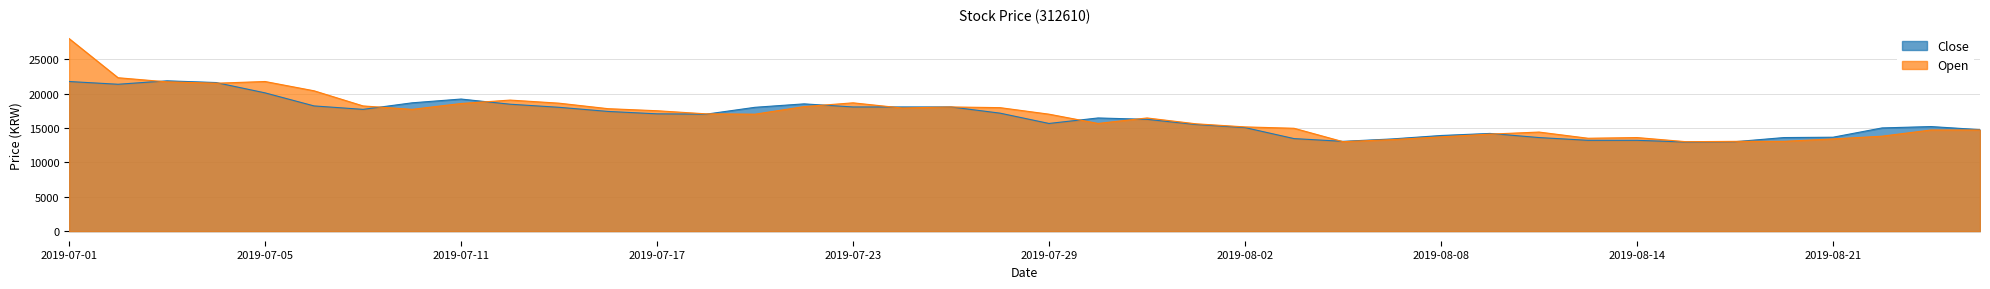

Is the value of Close at 2019-07-09 greater than the value of Open at 2019-07-26?

No